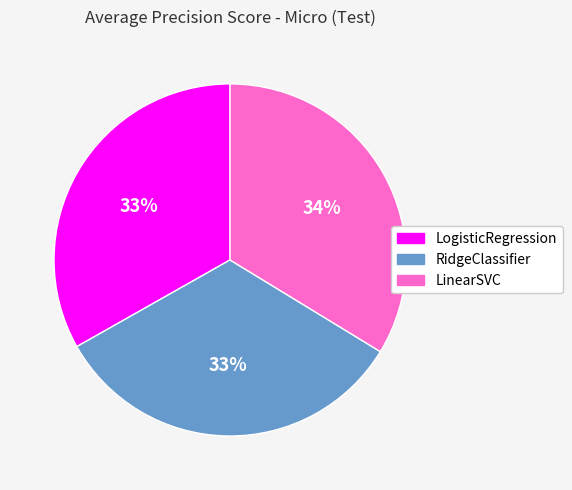

Which category has the biggest portion of the pie?

LinearSVC